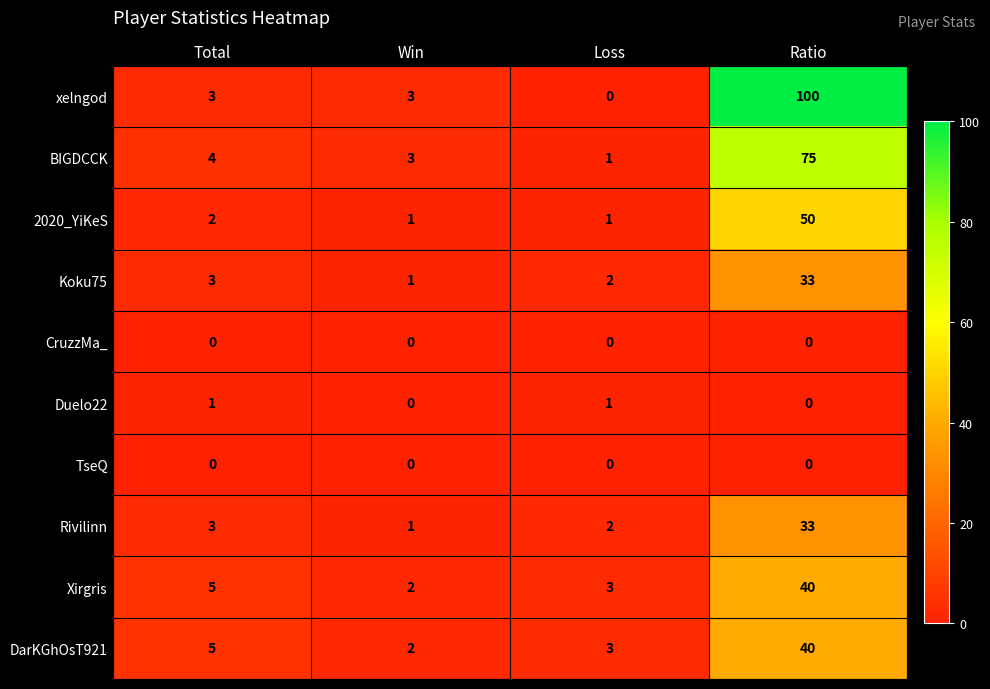

The value of xelngod at Total is 5. True or false?

False